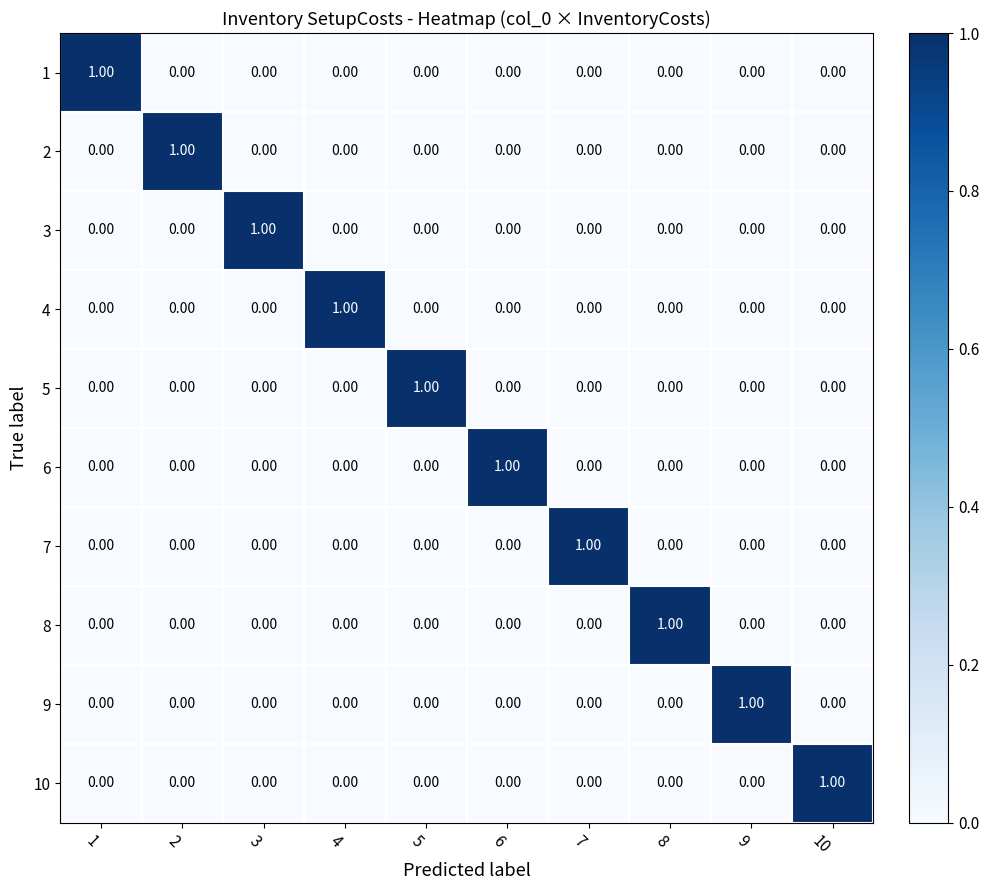

What is the difference between the highest and lowest values at 1?

1